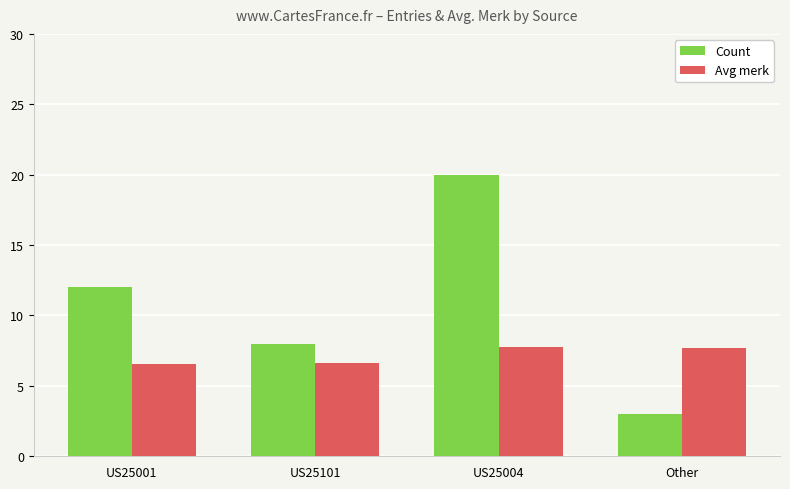

What is the lowest value of the Avg merk series?

6.6